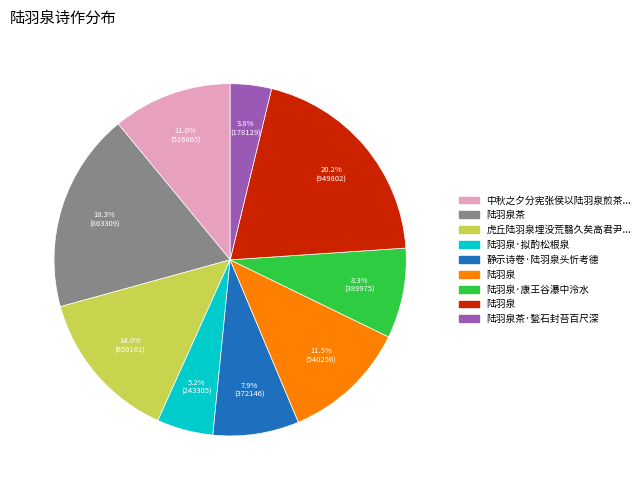

Is there a majority slice in this chart?

No